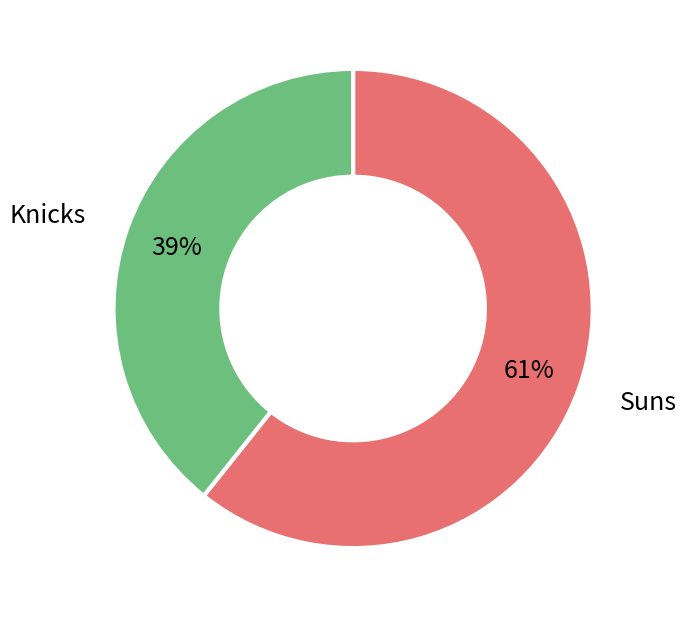

To the nearest percent, what is the average slice percentage?

50%